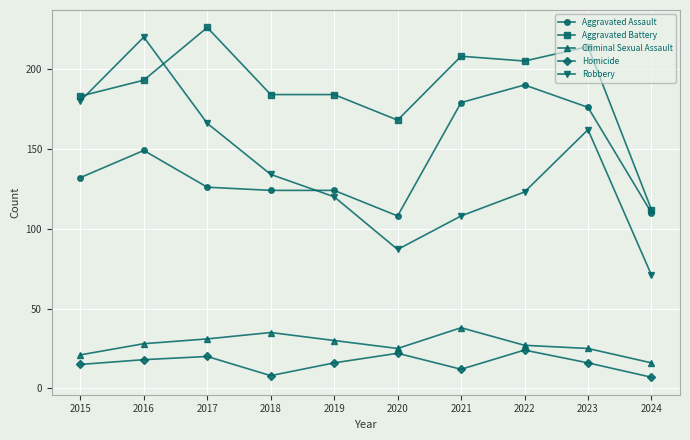

What is the average value of the Criminal Sexual Assault series?

28